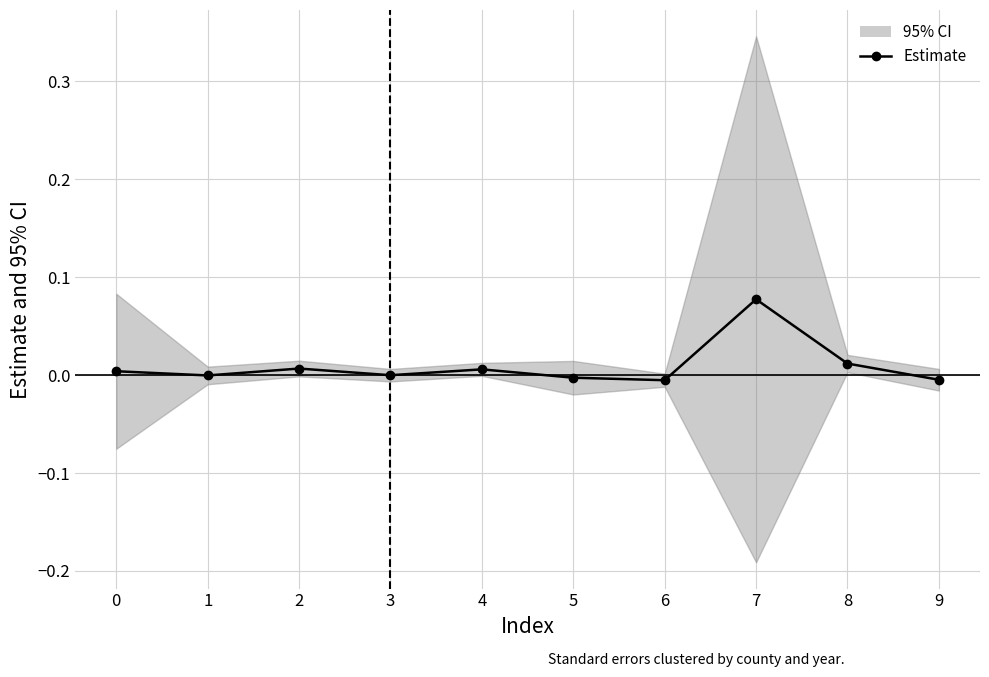

At which category does the data reach its first local valley?

1